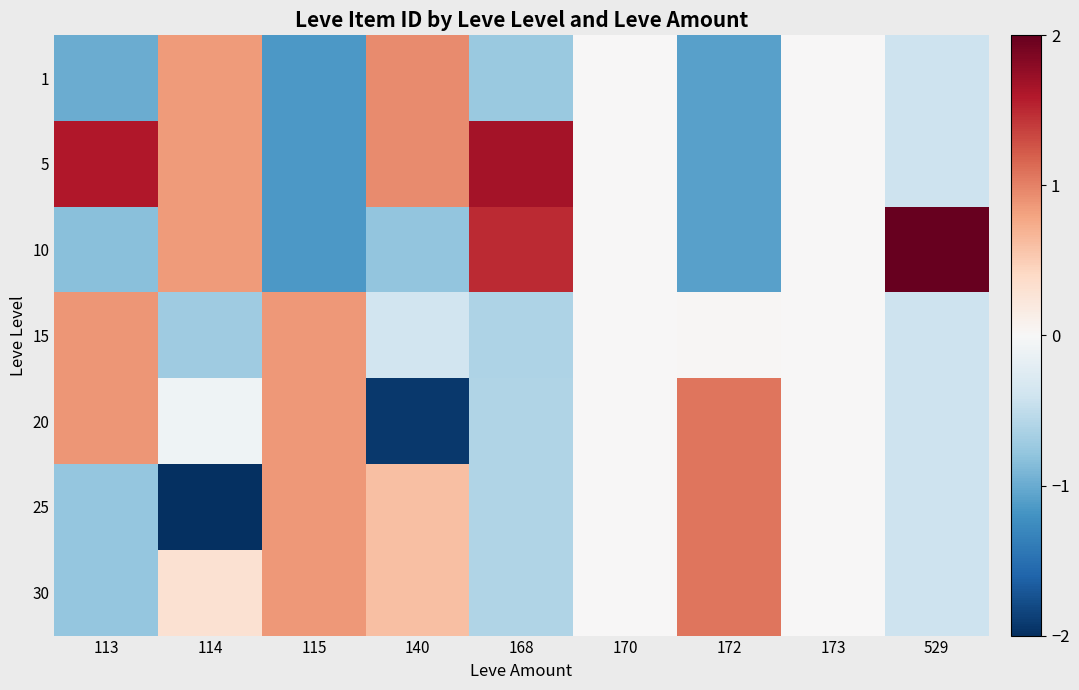

Which category has the highest value across all series?

529